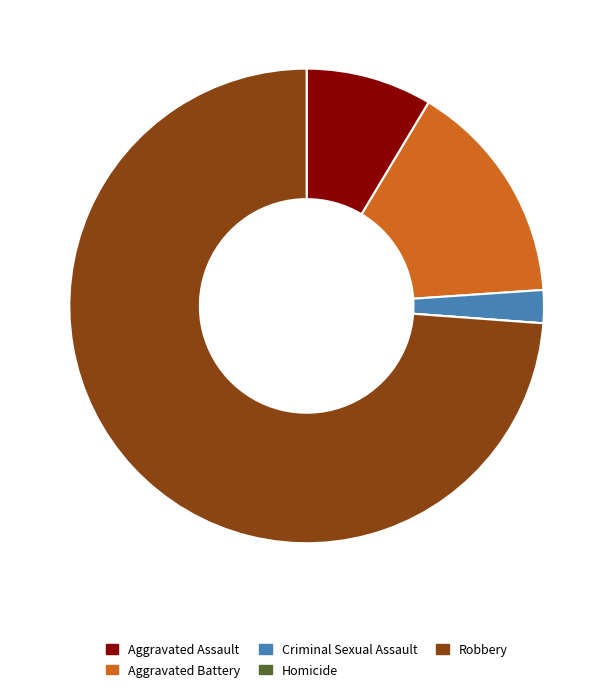

Is the sum of Robbery and Aggravated Assault greater than half?

Yes